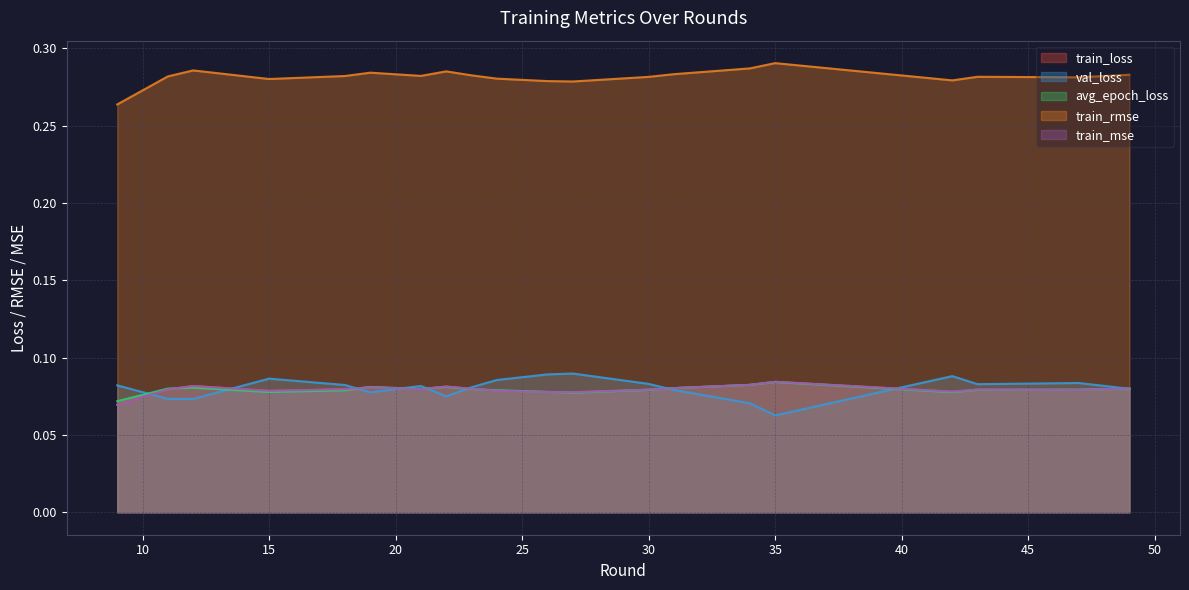

List the labels in order of train_rmse value, largest first.

35, 34, 12, 22, 19, 31, 49, 23, 21, 18, 11, 43, 30, 47, 24, 15, 42, 26, 27, 9